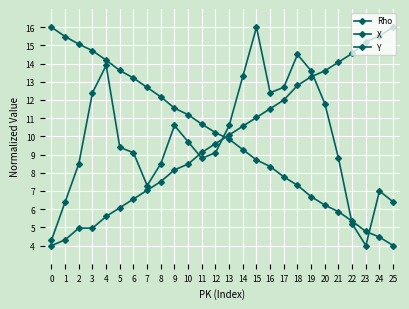

Is the value of Y at 18 greater than the value of Rho at 3?

No